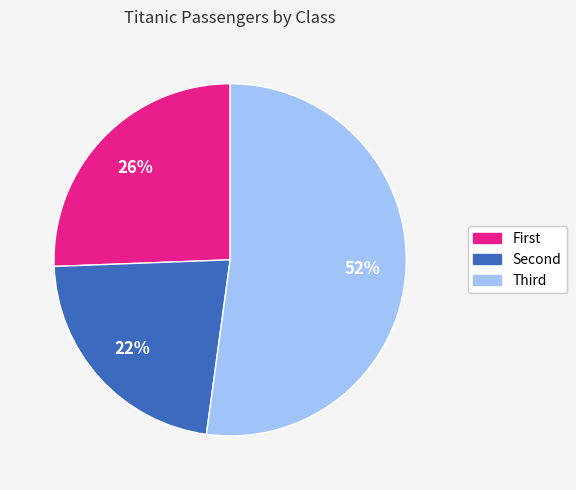

Rank the categories by value from highest to lowest.

Third, First, Second